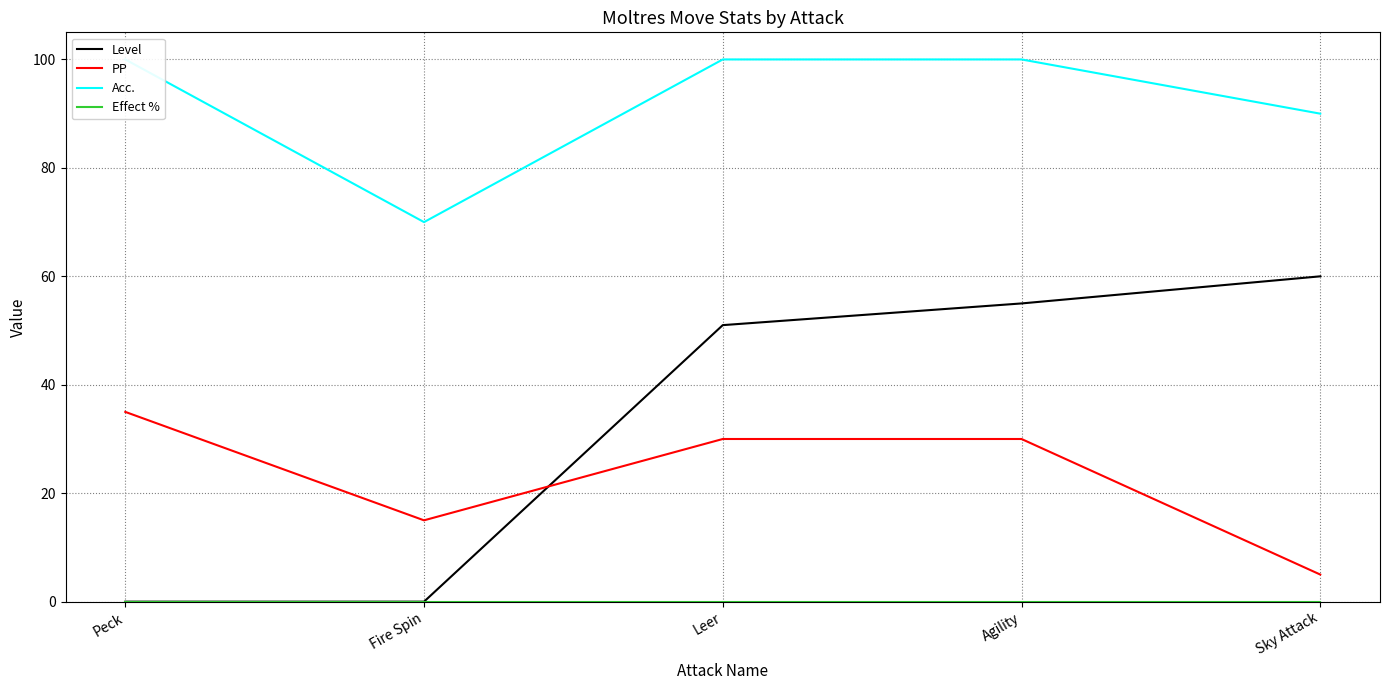

After their last crossing, which series has the higher values: PP or Level?

Level